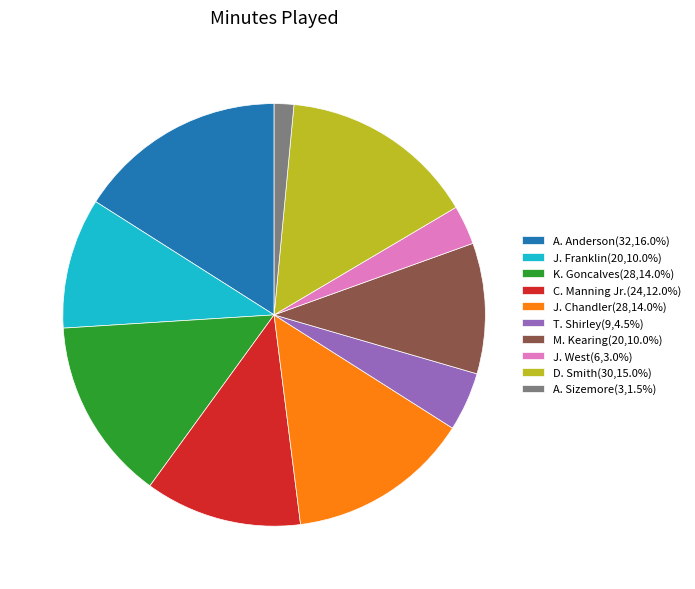

How many slices are in this pie chart?

10